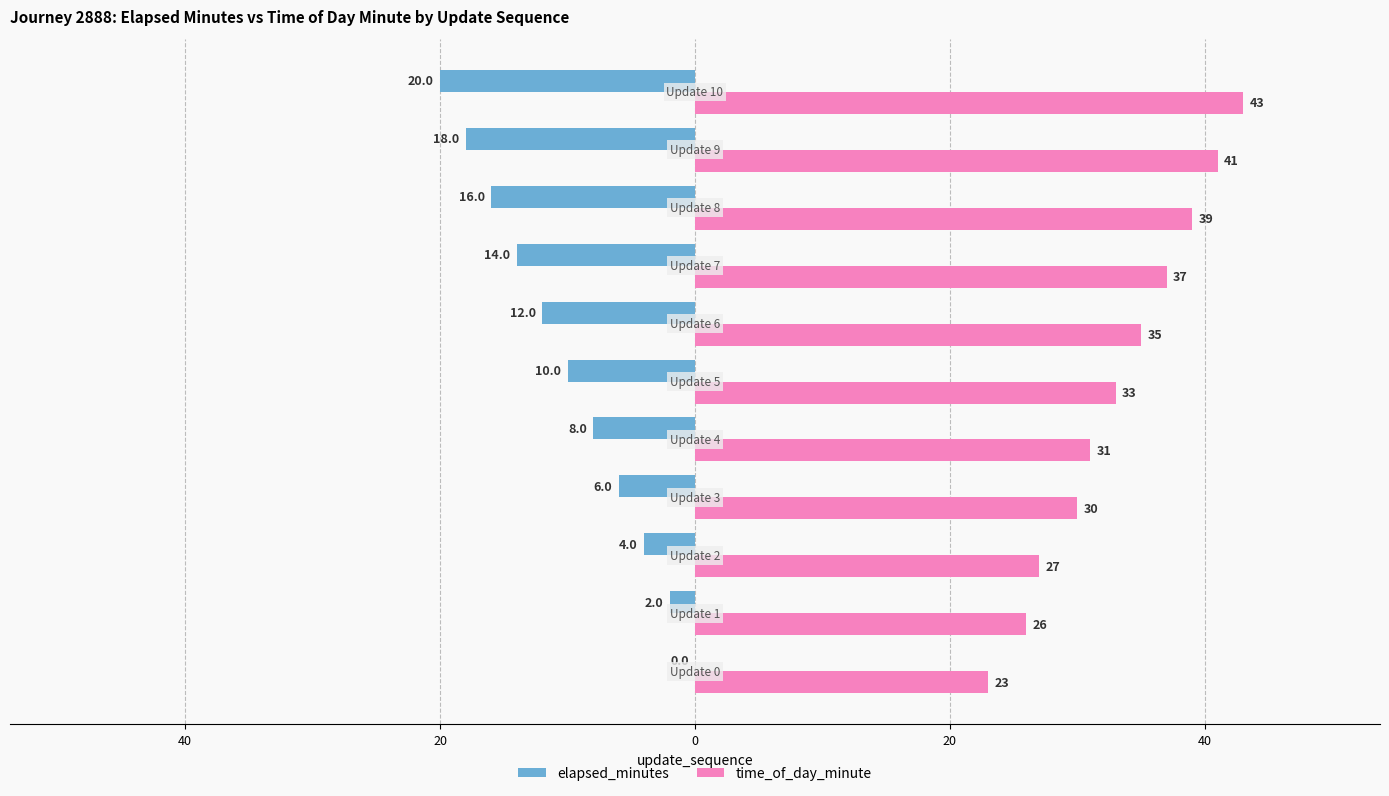

What is the sum of all time_of_day_minute values?

365